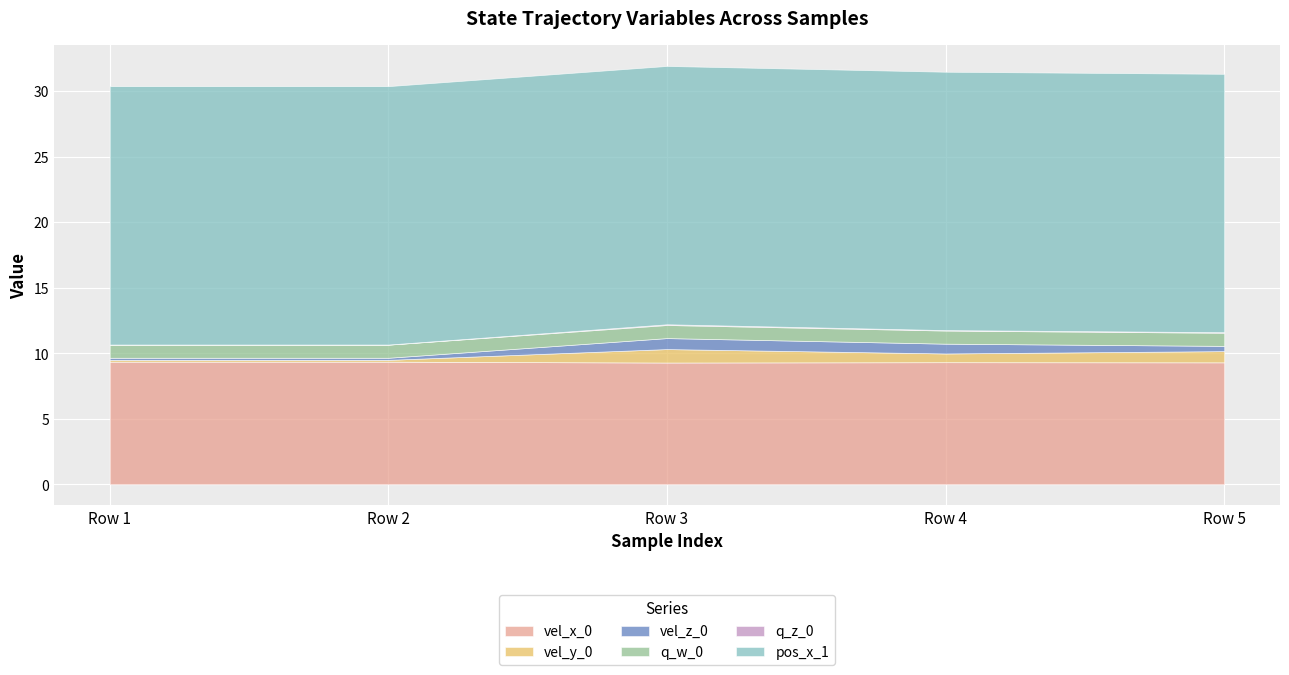

At which category does vel_x_0 reach its first local peak?

Row 4